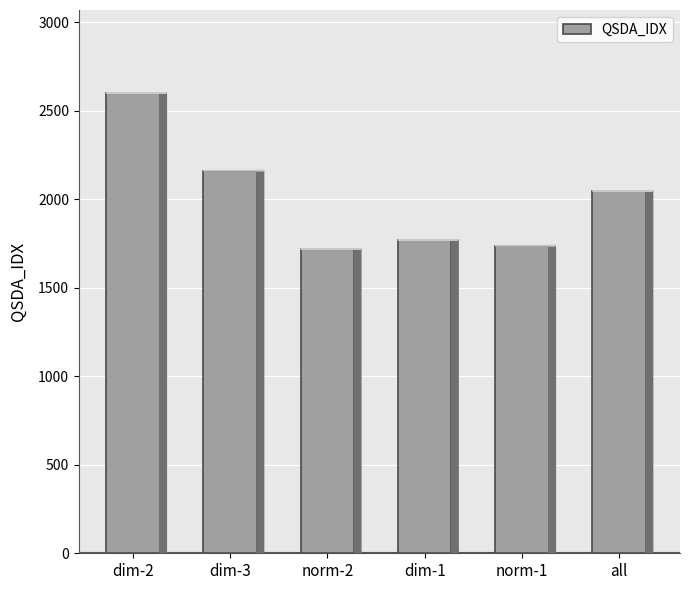

Is it true that the value at dim-1 is 2734.1?

False